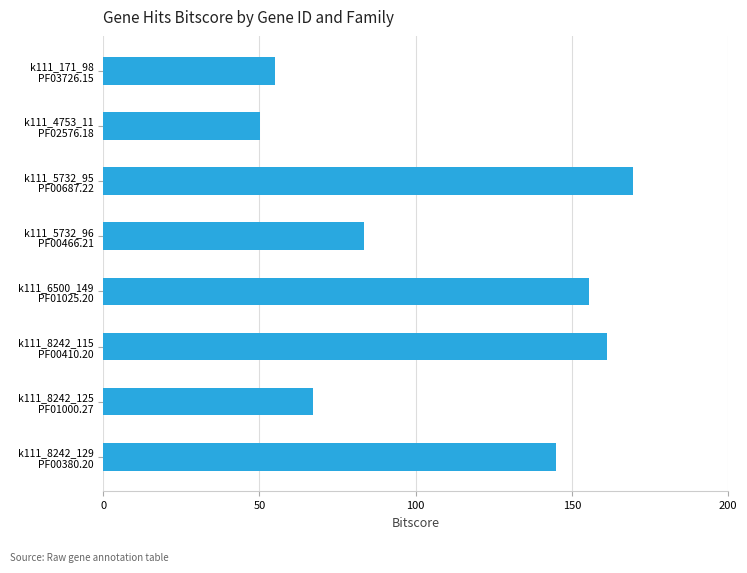

What is the value of the 3rd bar from the top?

169.5